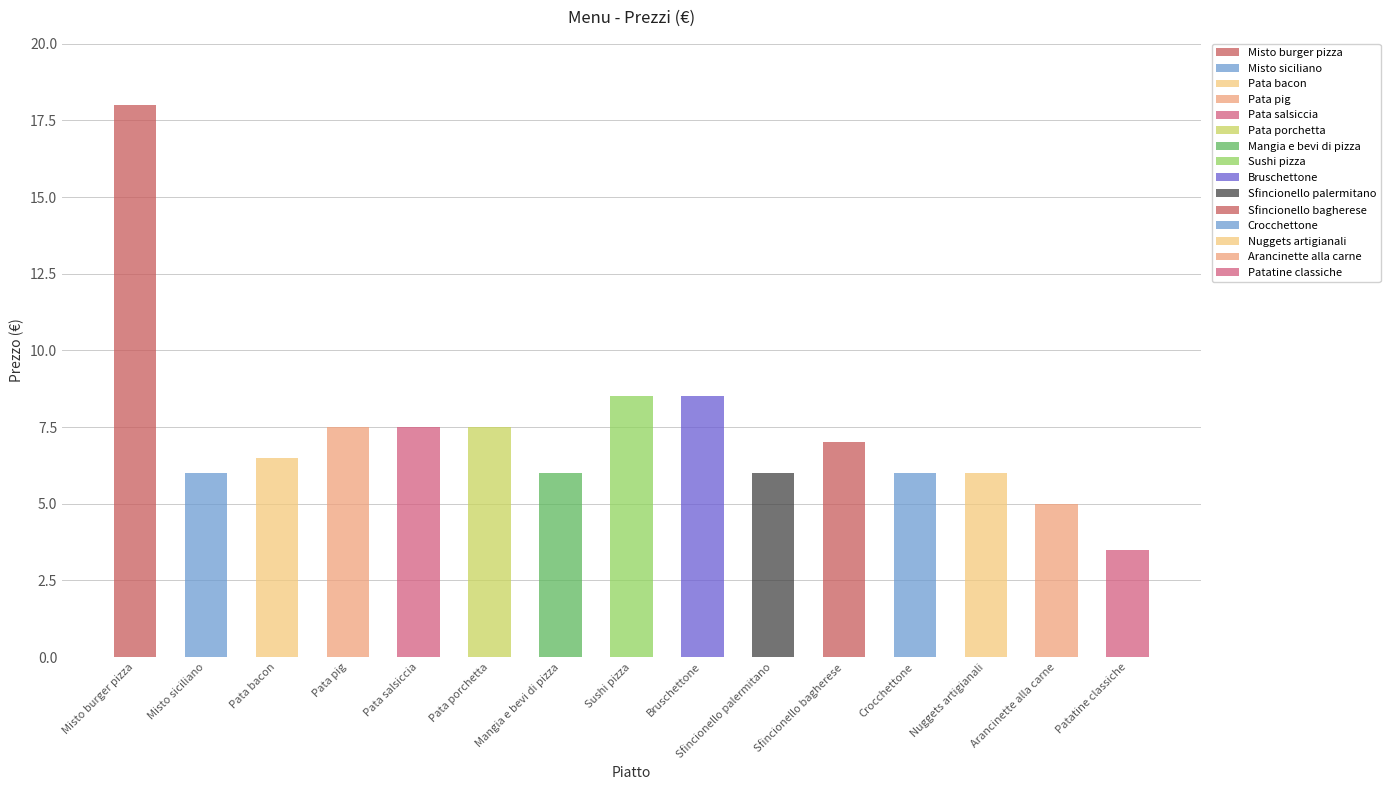

Reading left to right, transcribe all the data shown in this chart.

18.0	6.0	6.5	7.5	7.5	7.5	6.0	8.5	8.5	6.0	7.0	6.0	6.0	5.0	3.5